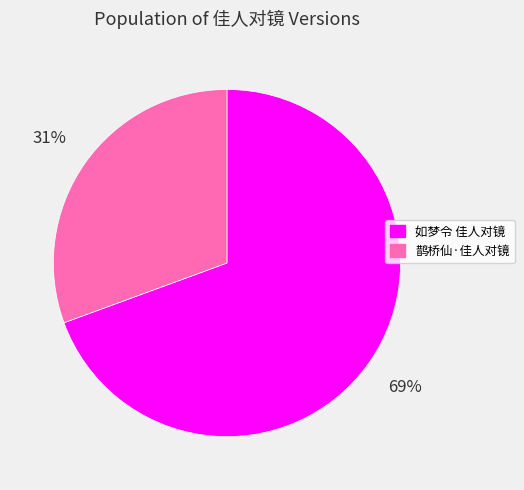

Combined, do 鹊桥仙·佳人对镜 and 如梦令 佳人对镜 account for over 50%?

Yes